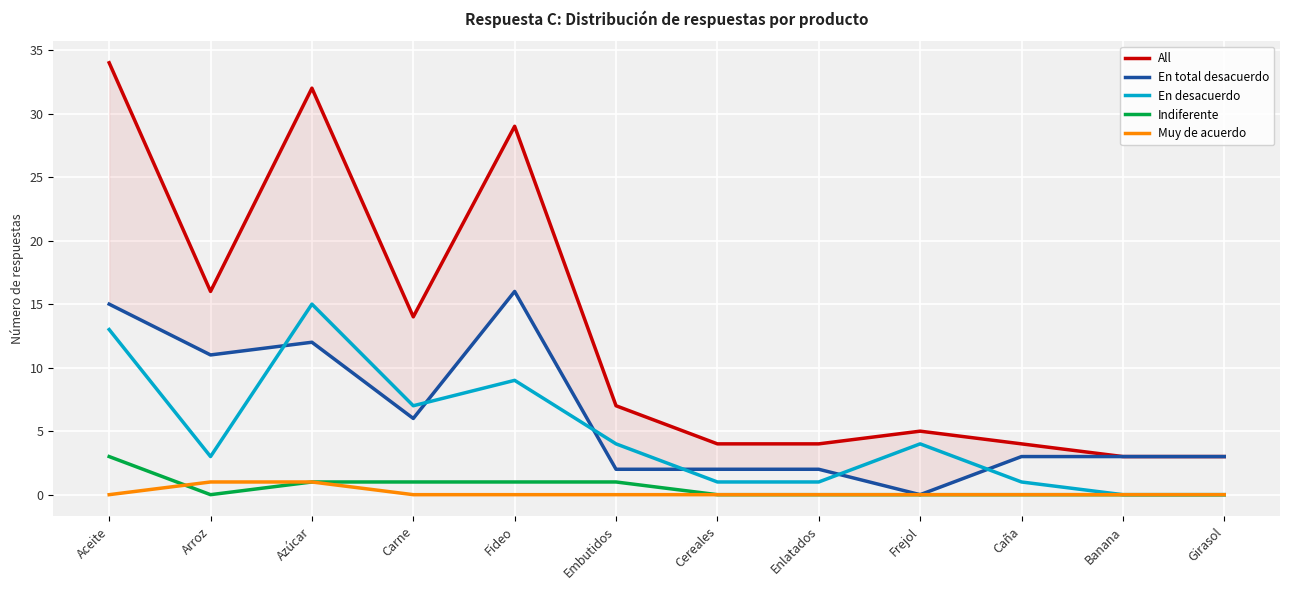

Is the value of Muy de acuerdo at Banana greater than the value of En desacuerdo at Caña?

No